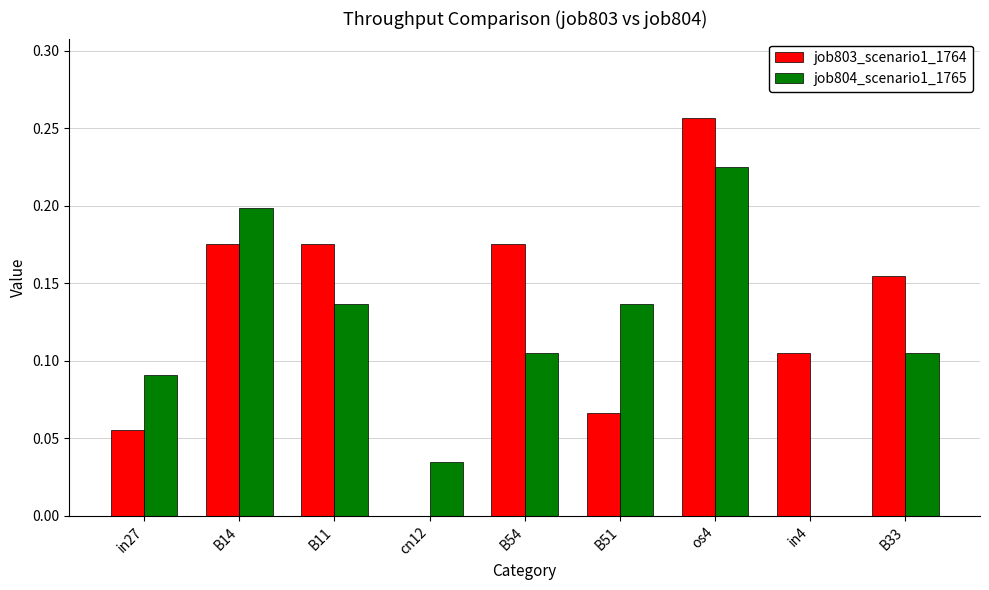

Are the bars grouped side by side (vs. stacked)?

Yes